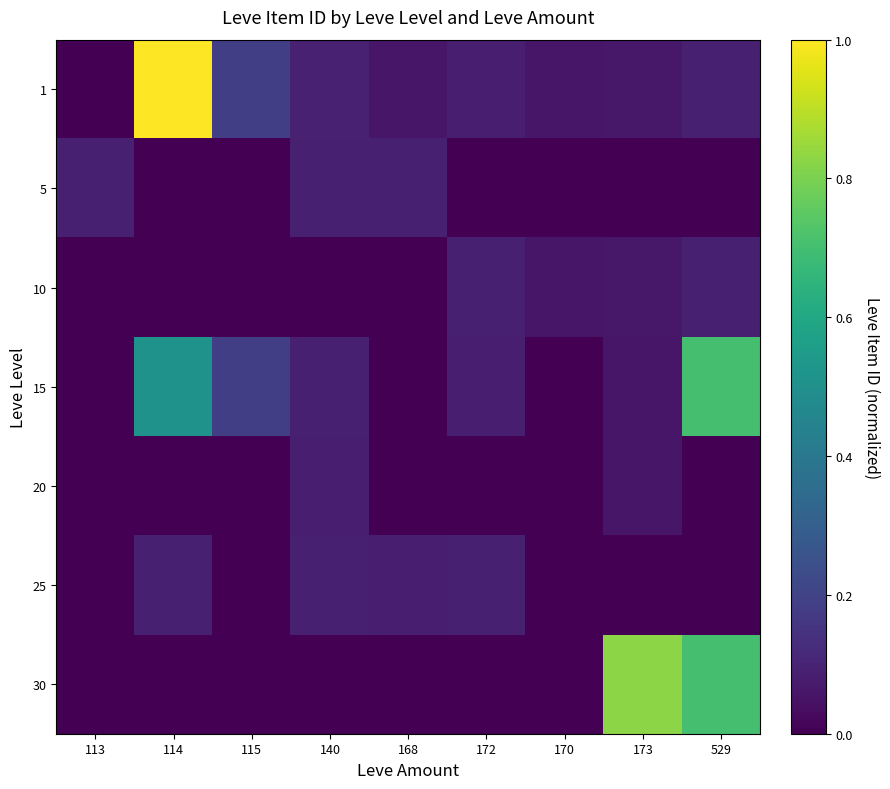

What is the total value across all series at 172?

0.3